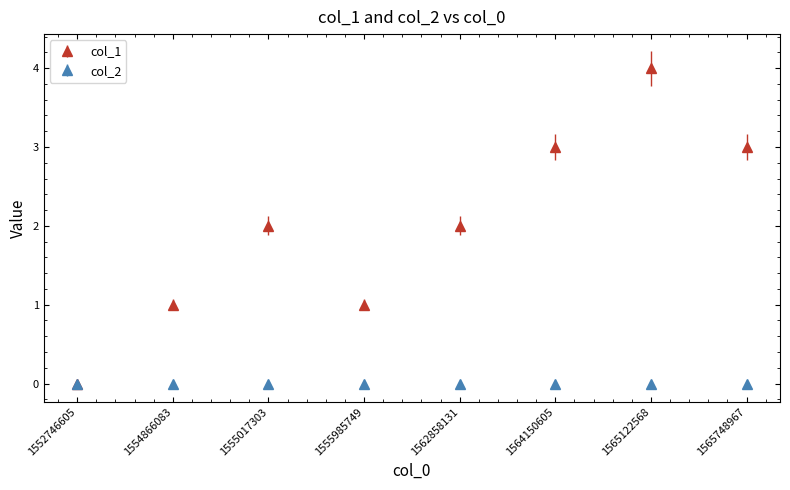

The col_1 series shows 3 at 1565748967. True or false?

True